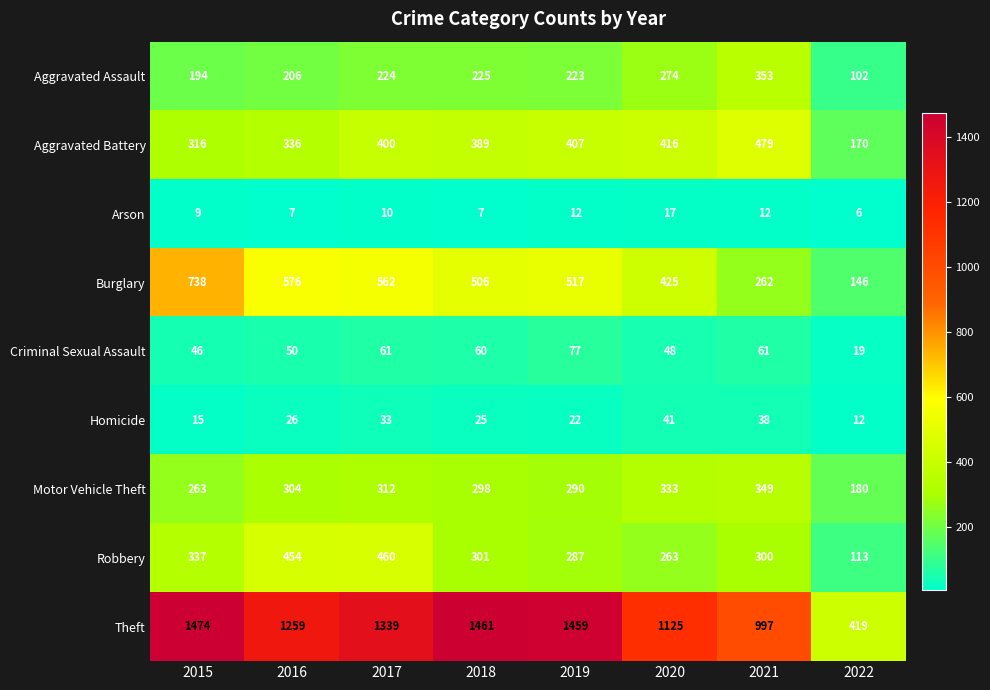

Is it true that Aggravated Assault equals 206 at 2016?

True